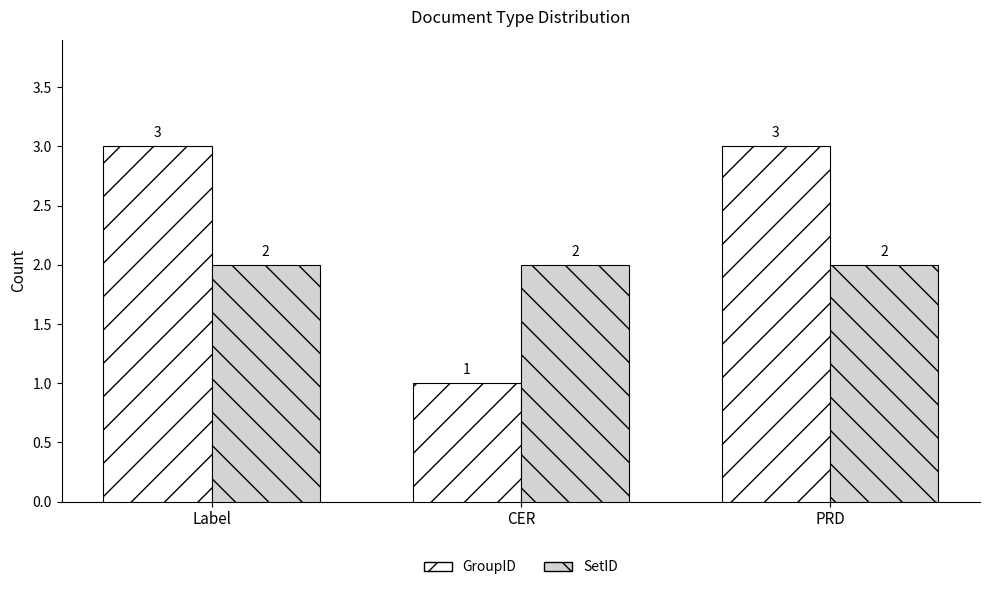

What are all the series names shown in the legend?

GroupID, SetID